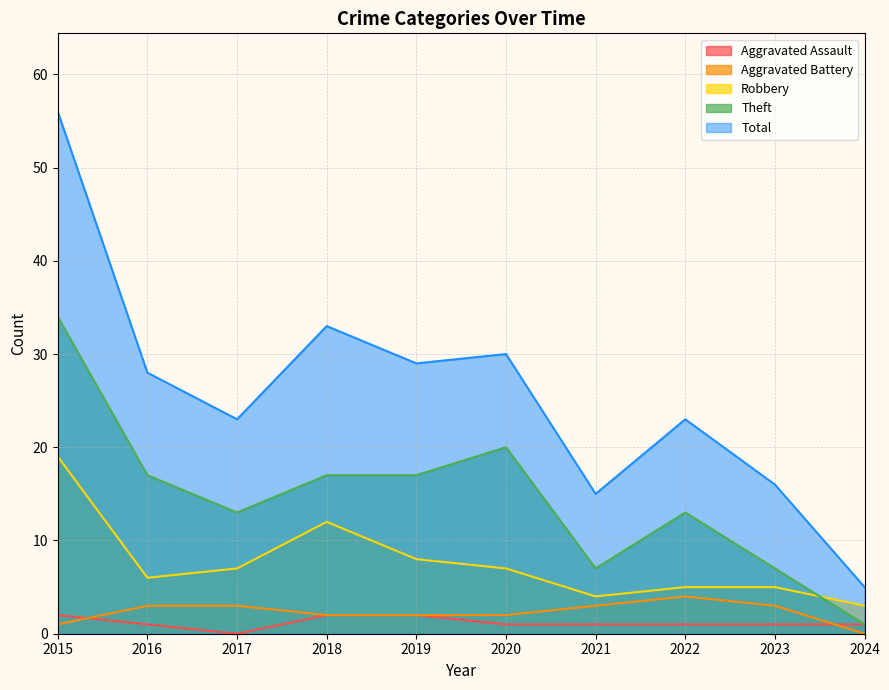

What is the value of the Aggravated Assault point at the 1st from the left?

2